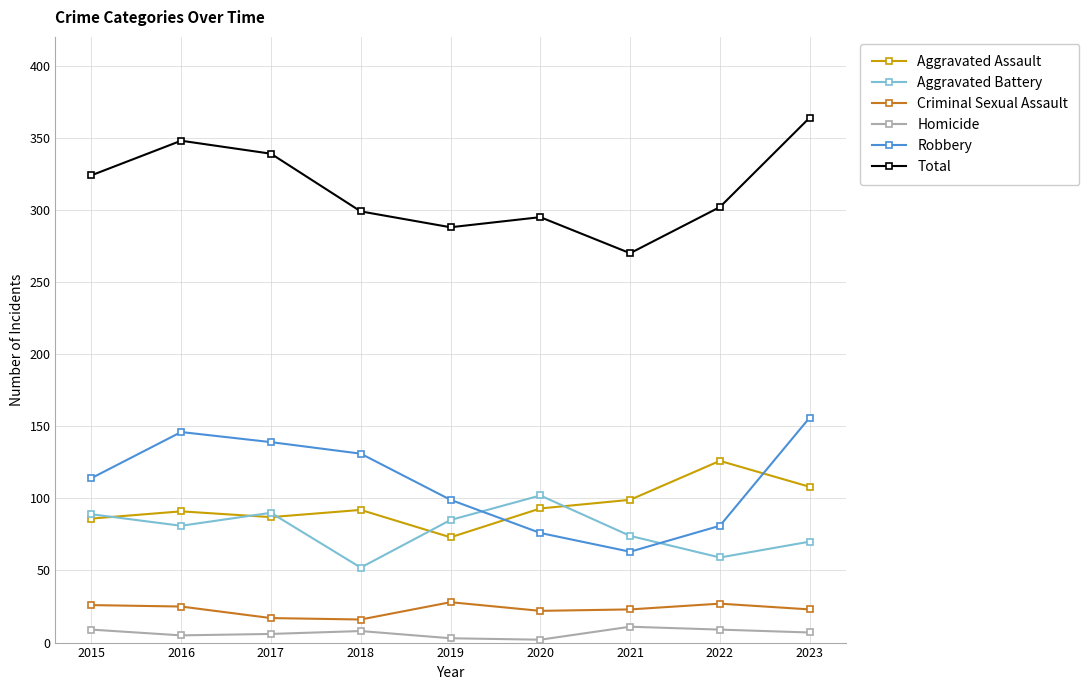

True or false: Criminal Sexual Assault has more than 0 interior local peaks.

True